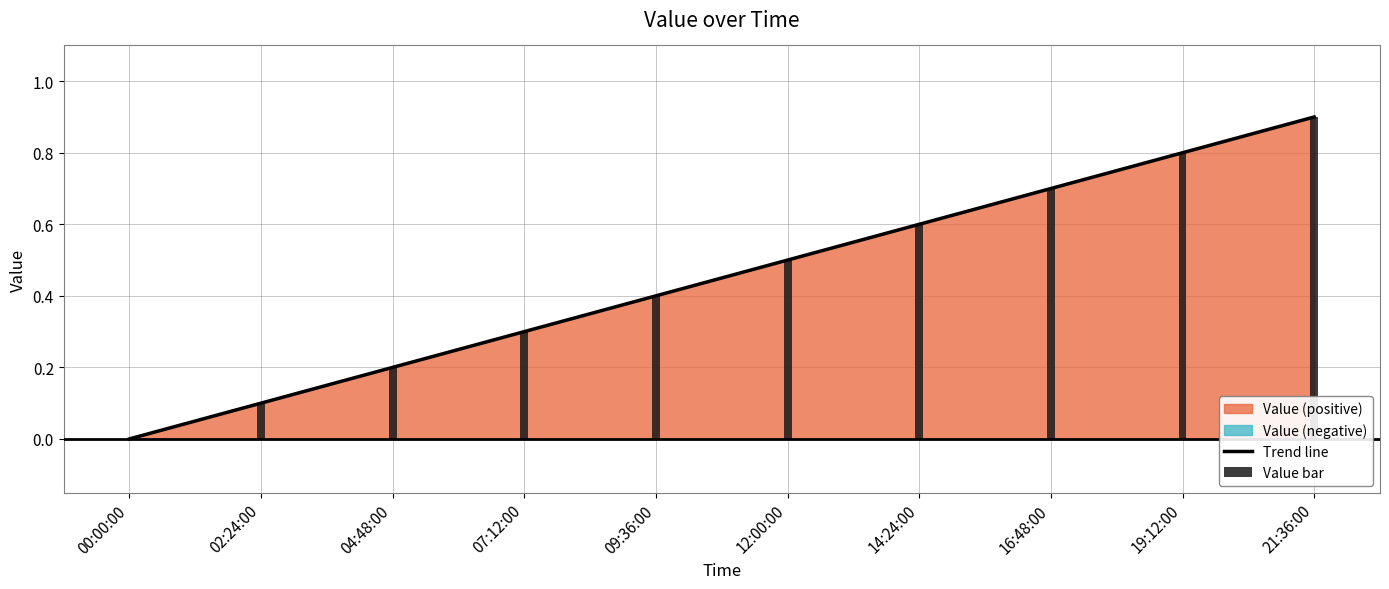

At how many categories does at least one series exceed 0?

9